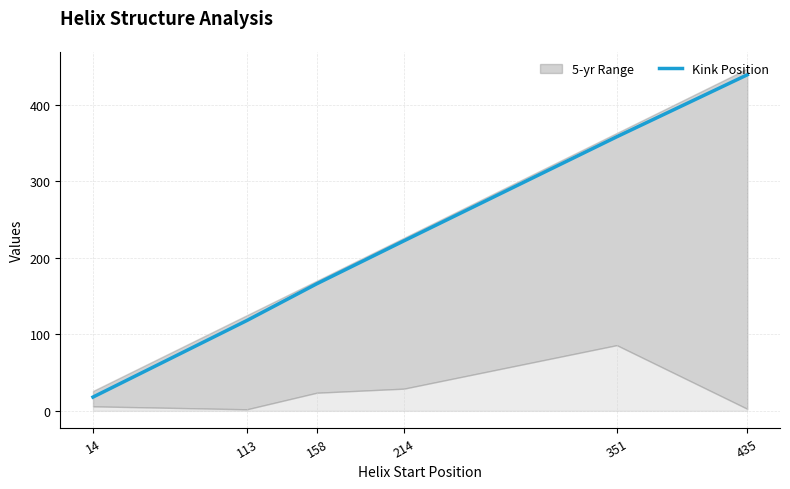

What is the greatest value displayed?

439